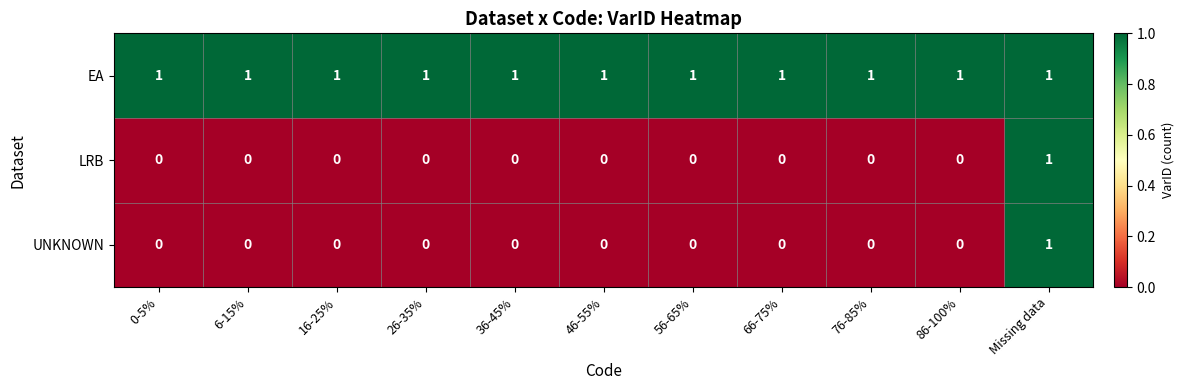

At which category is the sum across all series the highest?

Missing data